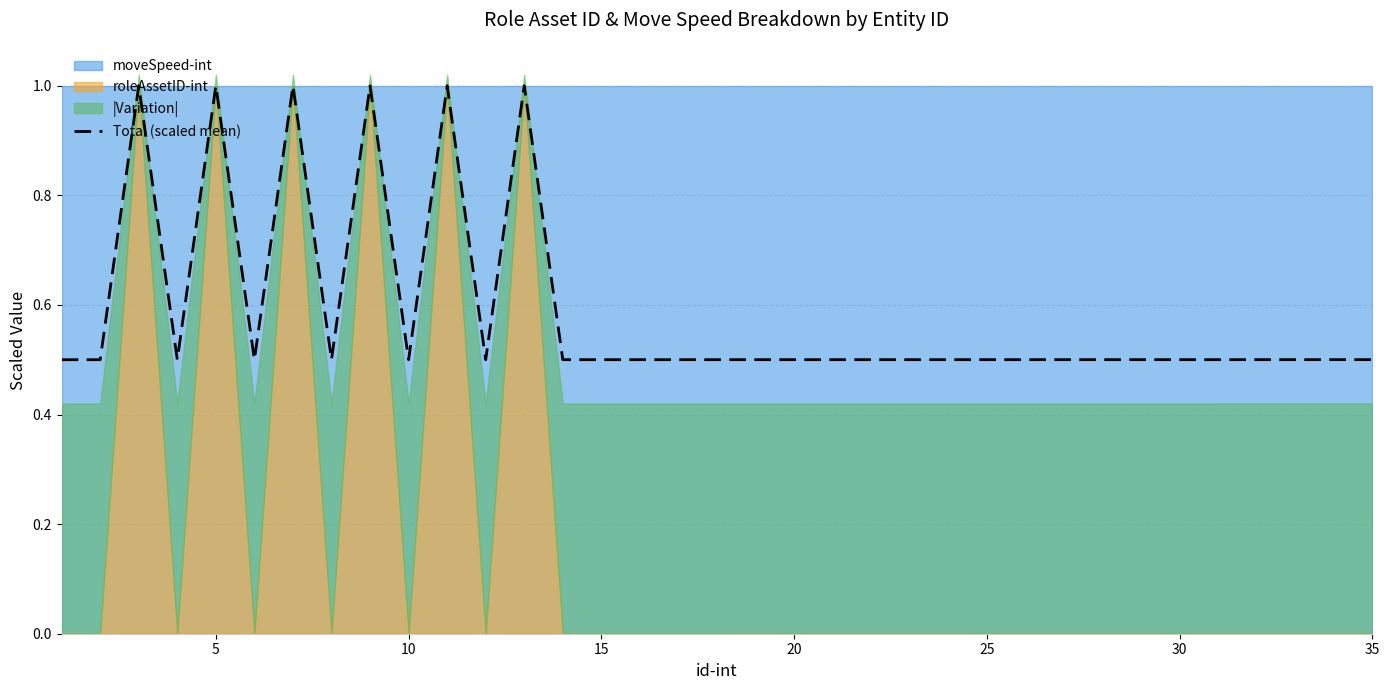

True or false: the data has more than 2 interior local peaks.

True